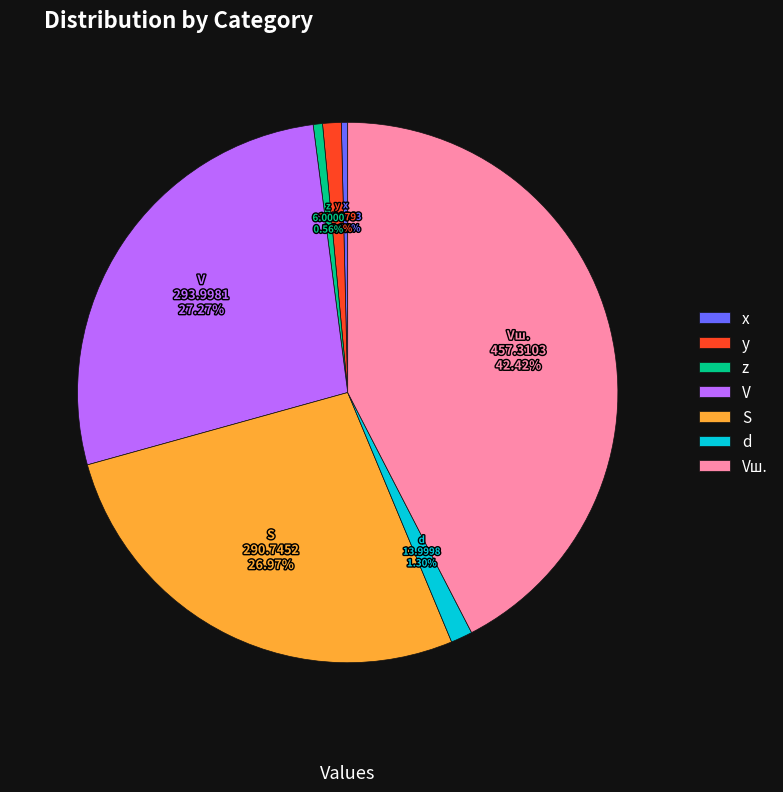

How many slices are in this pie chart?

7